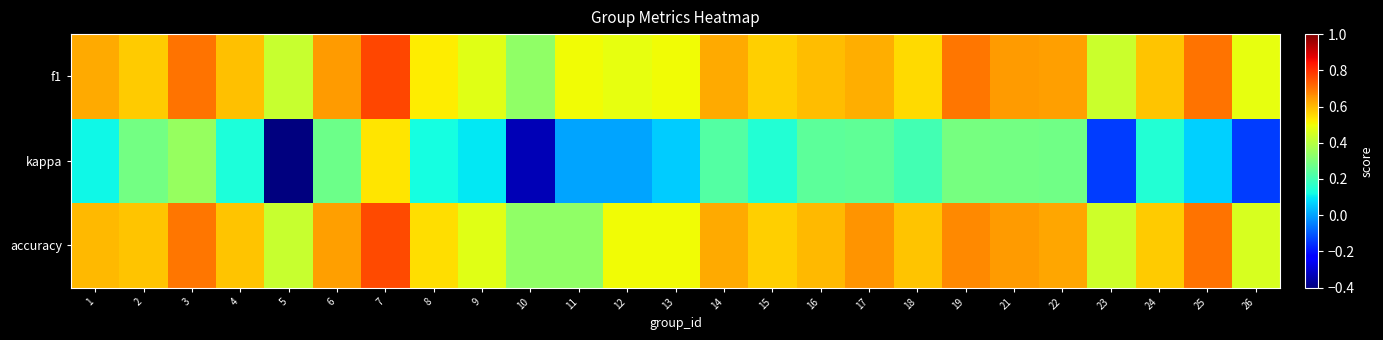

List the series in order of their peak value, highest first.

f1, accuracy, kappa